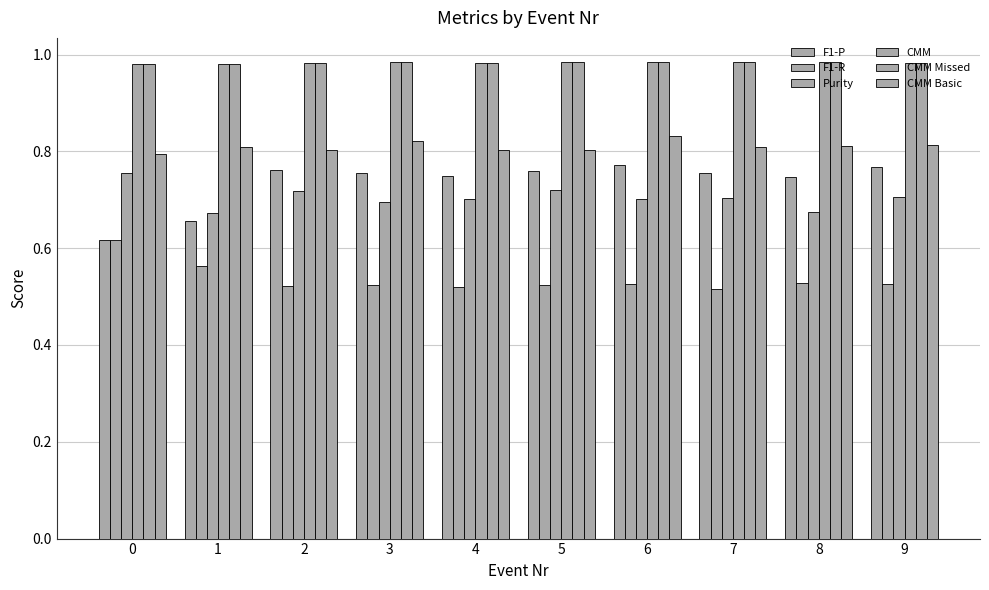

How many groups of bars are there?

10